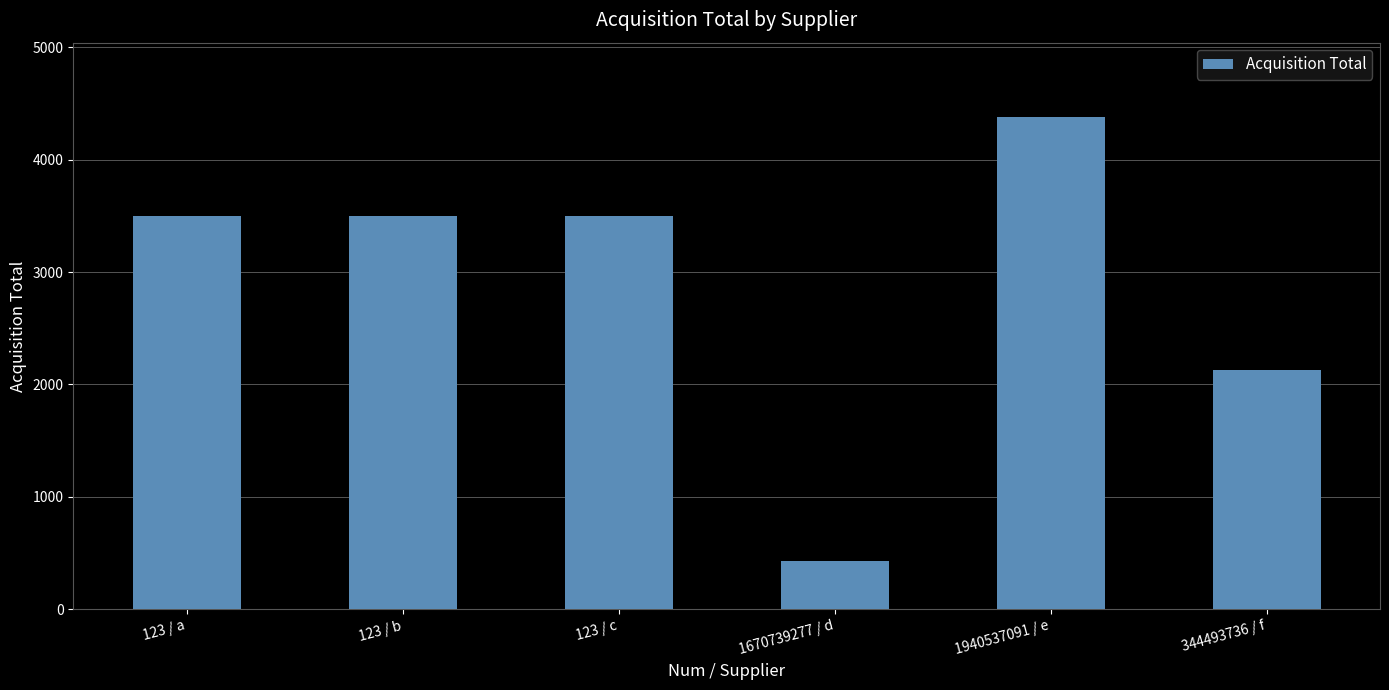

How many values are between 2124 and 3497?

4